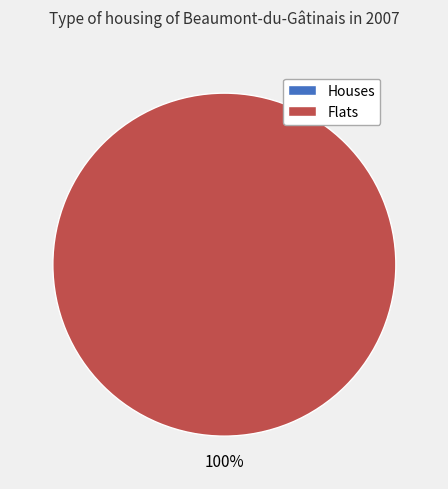

Is it true that 1 is 89% of the pie?

False